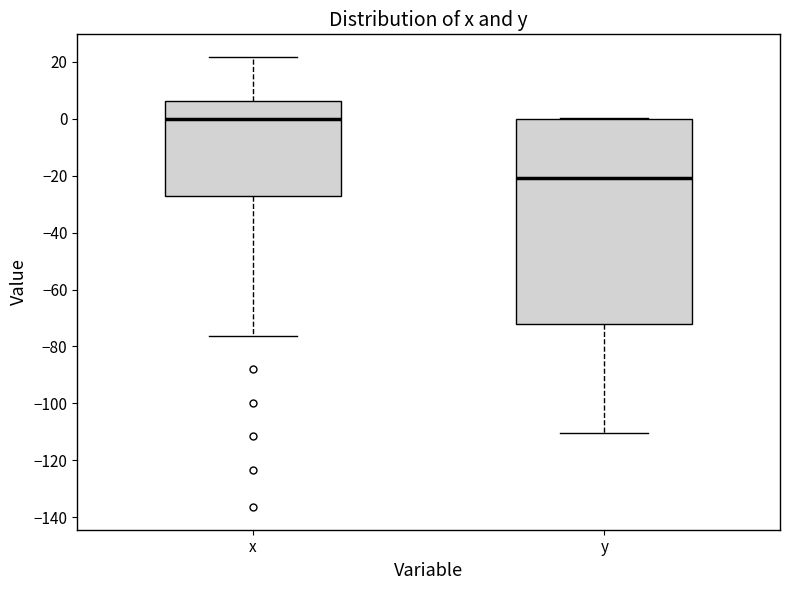

Comparing the boxes themselves (not the whiskers), which one is the tallest?

y